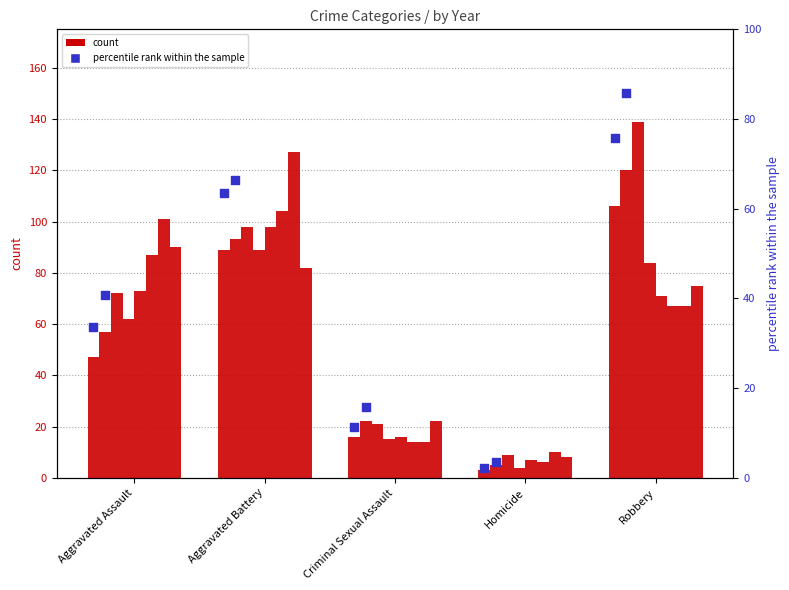

Approximately how many times larger is the value at Homicide compared to Criminal Sexual Assault?

0.2